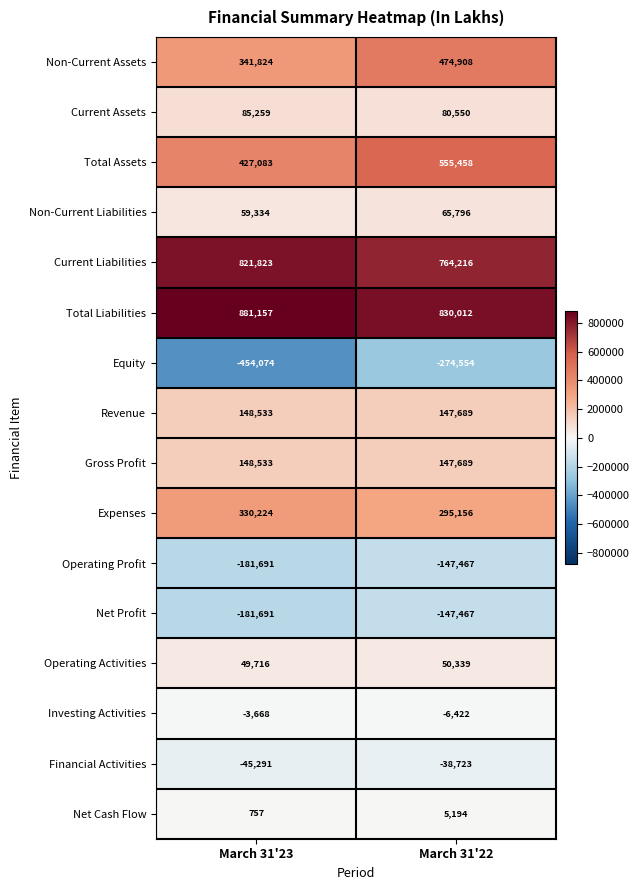

What is the minimum value for Operating Activities?

49716